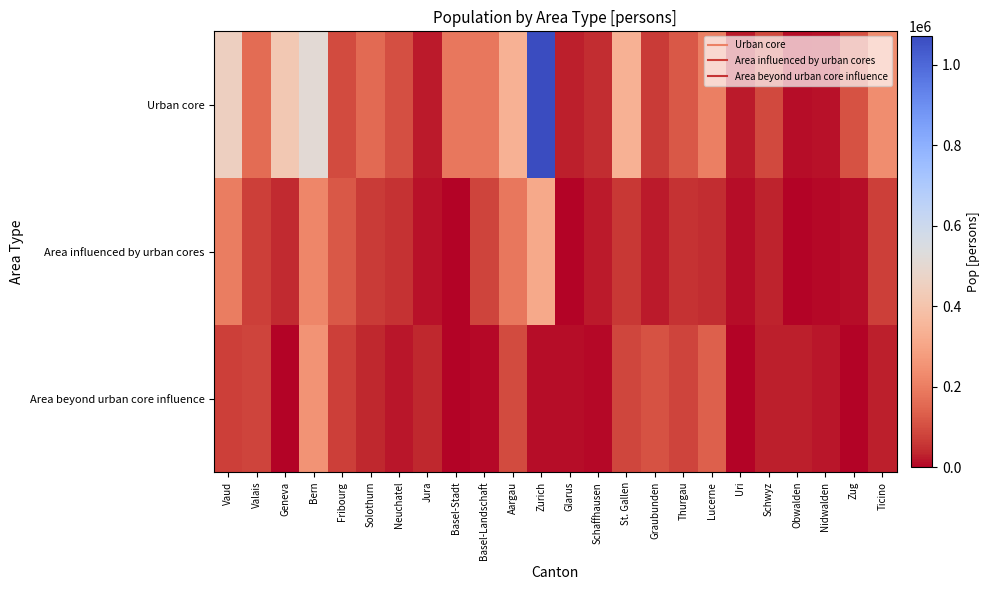

Reading left to right, what are all the values shown in this chart?

Urban core: Vaud=455576	Valais=161958	Geneva=419939	Bern=511320	Fribourg=92541	Solothurn=154985	Neuchatel=102355	Jura=23687	Basel-Stadt=186255	Basel-Landschaft=187300	Aargau=337958	Zurich=1071152	Glarus=29279	Schaffhausen=45404	St. Gallen=336076	Graubunden=62944	Thurgau=117236	Lucerne=202631	Uri=21365	Schwyz=89679	Obwalden=9969	Nidwalden=15595	Zug=105166	Ticino=234549
Area influenced by urban cores: Vaud=196757	Valais=74468	Geneva=40595	Bern=218769	Fribourg=118672	Solothurn=66672	Neuchatel=52786	Jura=13378	Basel-Stadt=0	Basel-Landschaft=81111	Aargau=187440	Zurich=311683	Glarus=0	Schaffhausen=23921	St. Gallen=62558	Graubunden=22255	Thurgau=52374	Lucerne=41910	Uri=9905	Schwyz=31074	Obwalden=0	Nidwalden=5404	Zug=9938	Ticino=74538
Area beyond urban core influence: Vaud=73611	Valais=80596	Geneva=0	Bern=254957	Fribourg=73455	Solothurn=35333	Neuchatel=18042	Jura=33477	Basel-Stadt=0	Basel-Landschaft=6949	Aargau=92900	Zurich=9561	Glarus=9938	Schaffhausen=7814	St. Gallen=84522	Graubunden=108189	Thurgau=82363	Lucerne=137425	Uri=4112	Schwyz=27151	Obwalden=25916	Nidwalden=20312	Zug=0	Ticino=27856